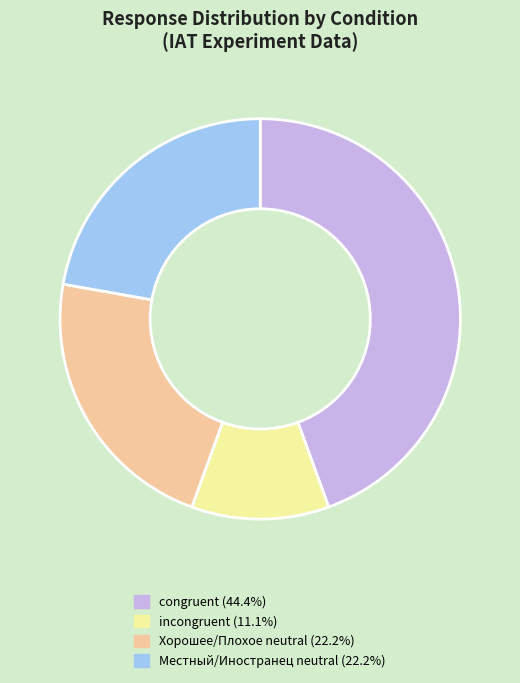

What is the ratio of the value at Местный/Иностранец neutral (22.2%) to the value at incongruent (11.1%)?

2.0